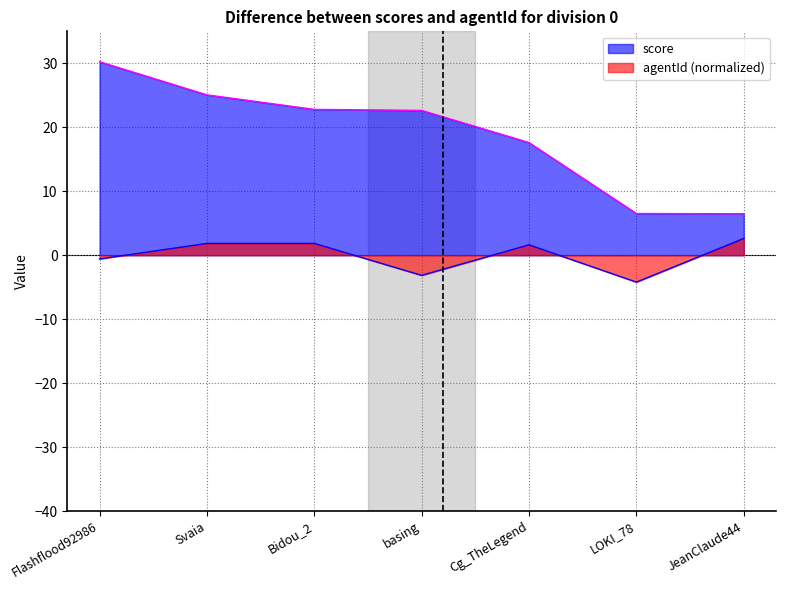

List the labels in order of score value, smallest first.

JeanClaude44, LOKI_78, Cg_TheLegend, basing, Bidou_2, Svaia, Flashflood92986